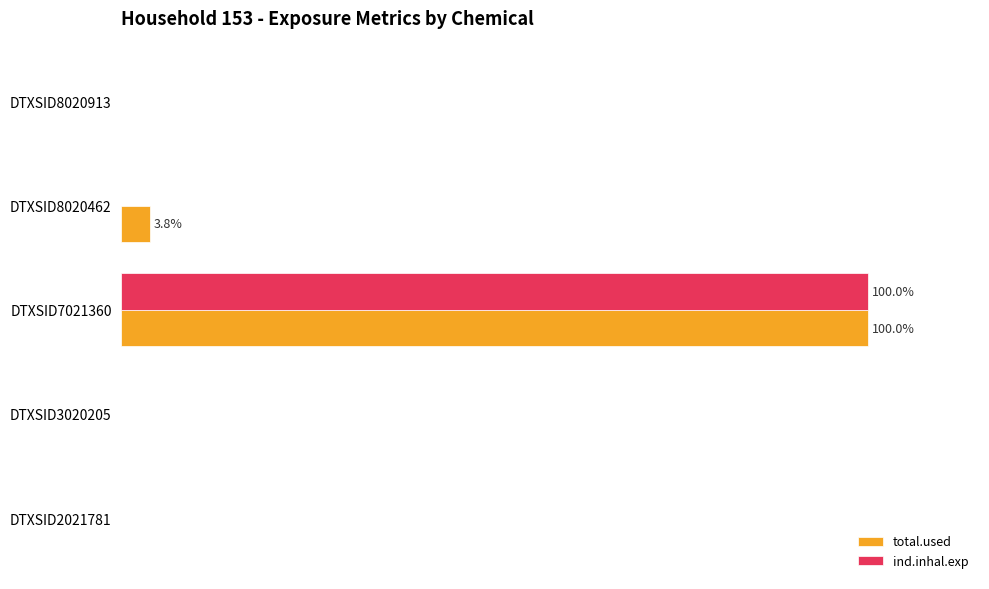

At which category is the sum across all series the highest?

DTXSID7021360